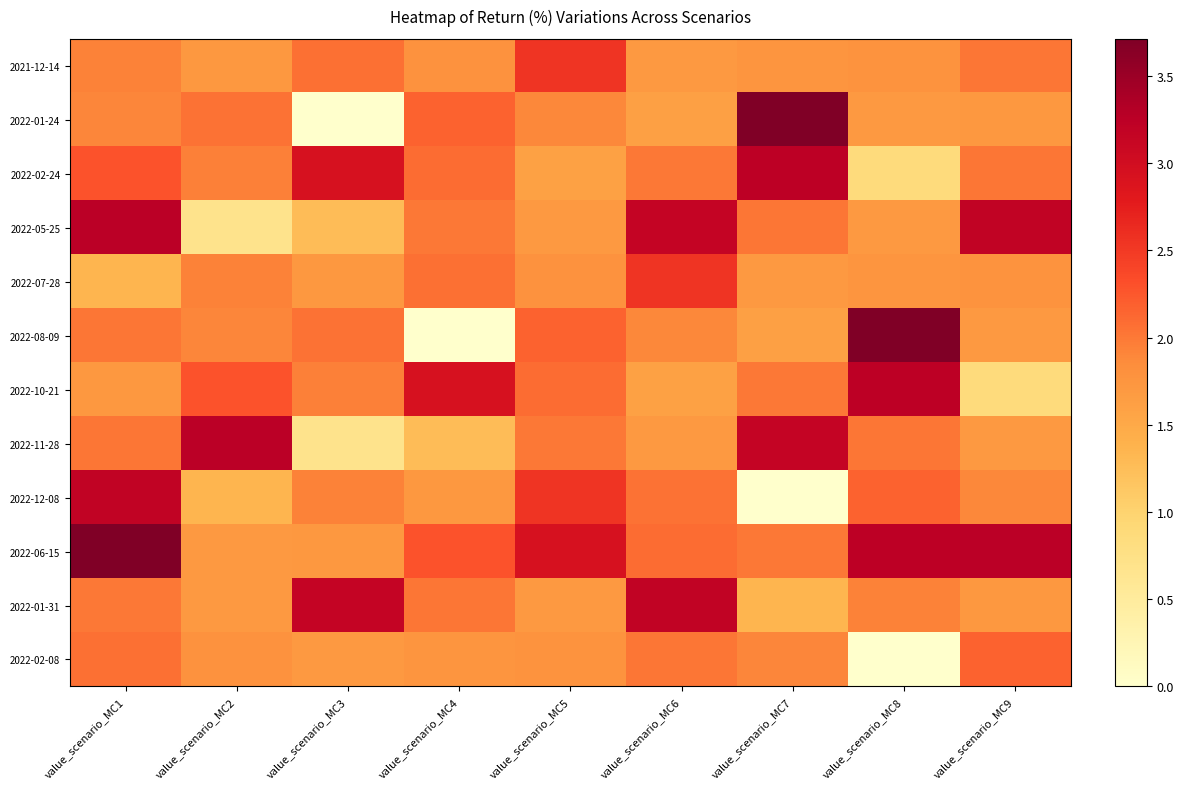

Reading left to right, list all the values displayed in this chart.

2021-12-14: value_scenario_MC1=1.9	value_scenario_MC2=1.7	value_scenario_MC3=2.1	value_scenario_MC4=1.8	value_scenario_MC5=2.5	value_scenario_MC6=1.7	value_scenario_MC7=1.8	value_scenario_MC8=1.8	value_scenario_MC9=2.0
2022-01-24: value_scenario_MC1=1.9	value_scenario_MC2=2.0	value_scenario_MC3=0.0	value_scenario_MC4=2.2	value_scenario_MC5=1.9	value_scenario_MC6=1.6	value_scenario_MC7=3.7	value_scenario_MC8=1.7	value_scenario_MC9=1.7
2022-02-24: value_scenario_MC1=2.3	value_scenario_MC2=1.9	value_scenario_MC3=2.9	value_scenario_MC4=2.1	value_scenario_MC5=1.6	value_scenario_MC6=2.0	value_scenario_MC7=3.2	value_scenario_MC8=0.9	value_scenario_MC9=2.0
2022-05-25: value_scenario_MC1=3.3	value_scenario_MC2=0.7	value_scenario_MC3=1.3	value_scenario_MC4=2.0	value_scenario_MC5=1.7	value_scenario_MC6=3.2	value_scenario_MC7=2.0	value_scenario_MC8=1.7	value_scenario_MC9=3.2
2022-07-28: value_scenario_MC1=1.4	value_scenario_MC2=1.9	value_scenario_MC3=1.7	value_scenario_MC4=2.1	value_scenario_MC5=1.8	value_scenario_MC6=2.5	value_scenario_MC7=1.7	value_scenario_MC8=1.8	value_scenario_MC9=1.8
2022-08-09: value_scenario_MC1=2.0	value_scenario_MC2=1.9	value_scenario_MC3=2.0	value_scenario_MC4=0.0	value_scenario_MC5=2.2	value_scenario_MC6=1.9	value_scenario_MC7=1.6	value_scenario_MC8=3.7	value_scenario_MC9=1.7
2022-10-21: value_scenario_MC1=1.7	value_scenario_MC2=2.3	value_scenario_MC3=1.9	value_scenario_MC4=2.9	value_scenario_MC5=2.1	value_scenario_MC6=1.6	value_scenario_MC7=2.0	value_scenario_MC8=3.2	value_scenario_MC9=0.9
2022-11-28: value_scenario_MC1=2.0	value_scenario_MC2=3.3	value_scenario_MC3=0.7	value_scenario_MC4=1.3	value_scenario_MC5=2.0	value_scenario_MC6=1.7	value_scenario_MC7=3.2	value_scenario_MC8=2.0	value_scenario_MC9=1.7
2022-12-08: value_scenario_MC1=3.2	value_scenario_MC2=1.4	value_scenario_MC3=1.9	value_scenario_MC4=1.7	value_scenario_MC5=2.5	value_scenario_MC6=2.0	value_scenario_MC7=0.0	value_scenario_MC8=2.2	value_scenario_MC9=1.9
2022-06-15: value_scenario_MC1=3.7	value_scenario_MC2=1.7	value_scenario_MC3=1.7	value_scenario_MC4=2.3	value_scenario_MC5=2.9	value_scenario_MC6=2.1	value_scenario_MC7=2.0	value_scenario_MC8=3.2	value_scenario_MC9=3.3
2022-01-31: value_scenario_MC1=2.0	value_scenario_MC2=1.7	value_scenario_MC3=3.2	value_scenario_MC4=2.0	value_scenario_MC5=1.7	value_scenario_MC6=3.2	value_scenario_MC7=1.4	value_scenario_MC8=1.9	value_scenario_MC9=1.7
2022-02-08: value_scenario_MC1=2.1	value_scenario_MC2=1.8	value_scenario_MC3=1.7	value_scenario_MC4=1.8	value_scenario_MC5=1.8	value_scenario_MC6=2.0	value_scenario_MC7=1.9	value_scenario_MC8=0.0	value_scenario_MC9=2.2